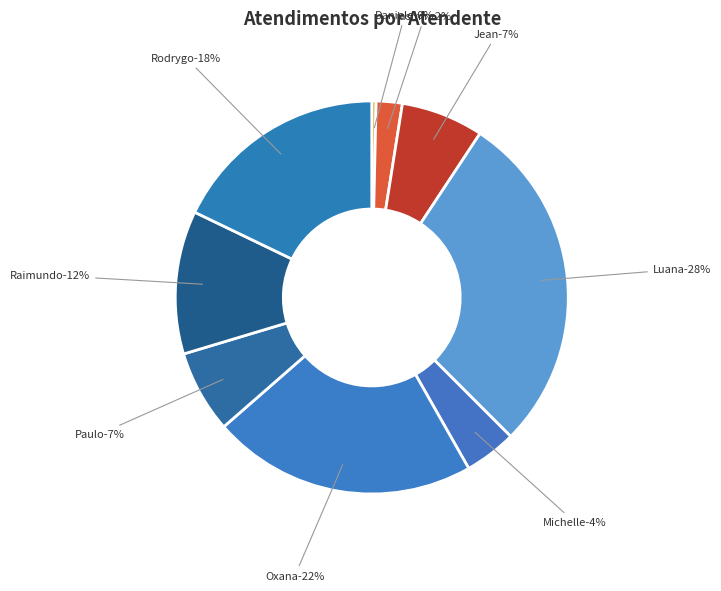

Between Luana Cristine Sa dos Santos and Jean Lucas Ferreira, which is larger?

Luana Cristine Sa dos Santos